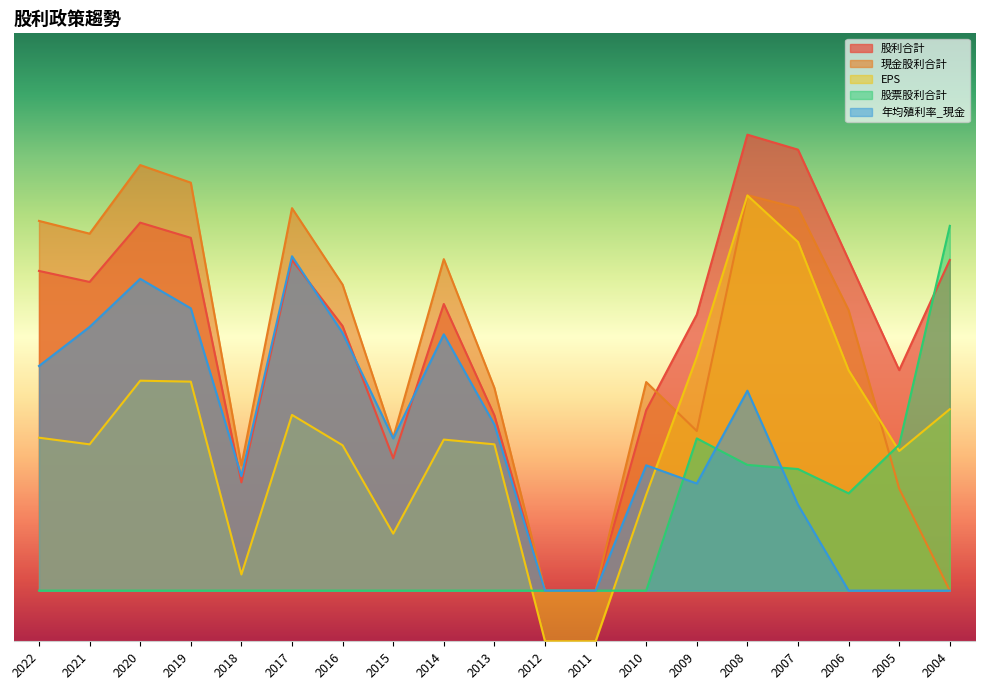

At which category is the sum across all series the highest?

2008